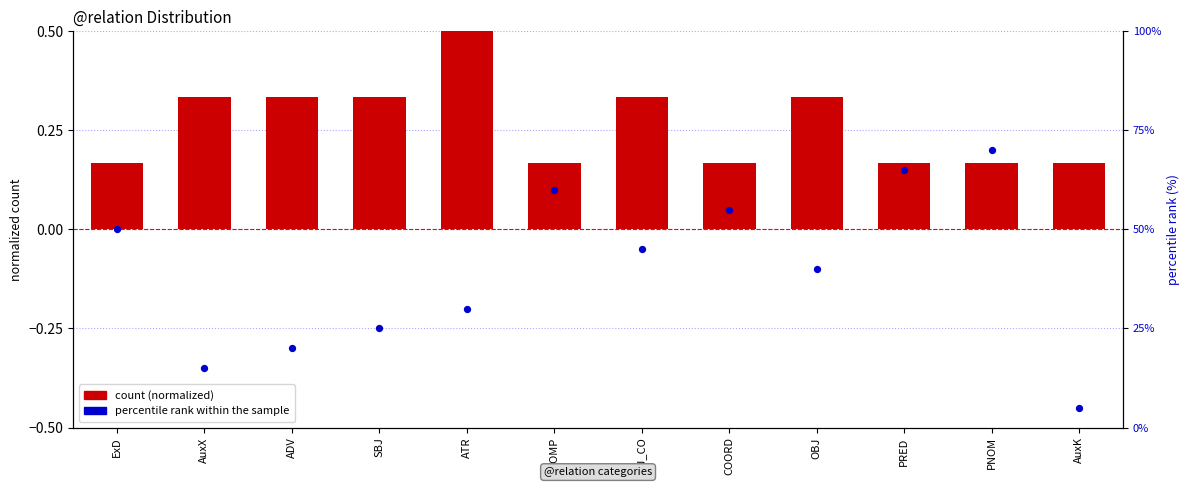

At how many categories does at least one series exceed 49?

5